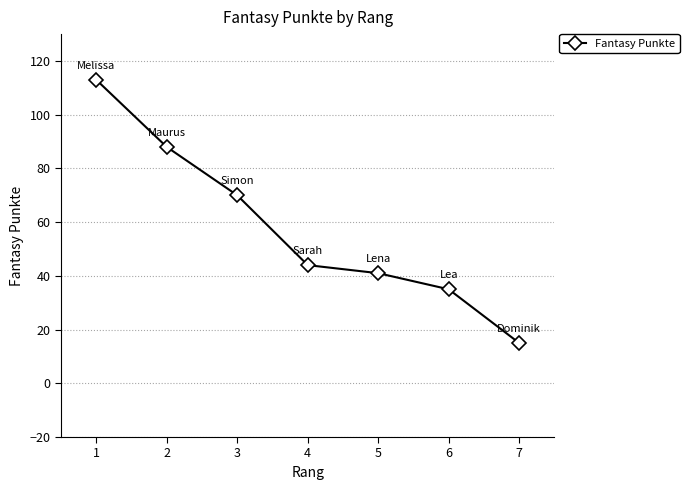

Is it true that the value at 7 is 22?

False